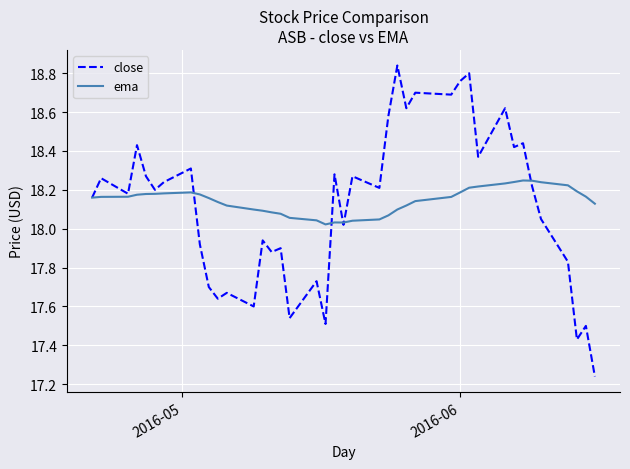

Which series has the largest range (max minus min)?

close